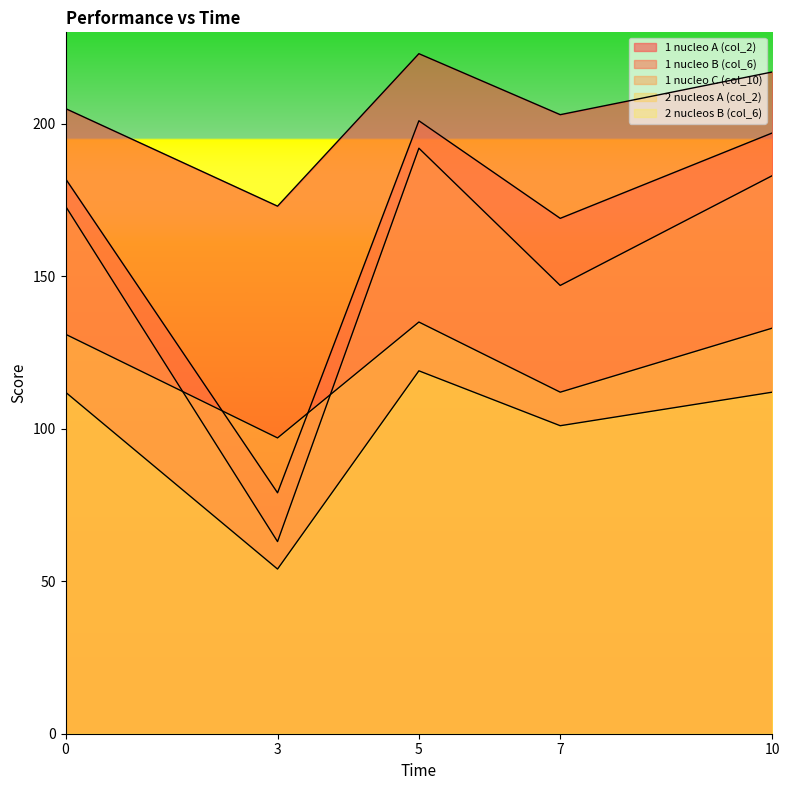

Which series changed the most between 0 and 7?

1 nucleo C (col_10)